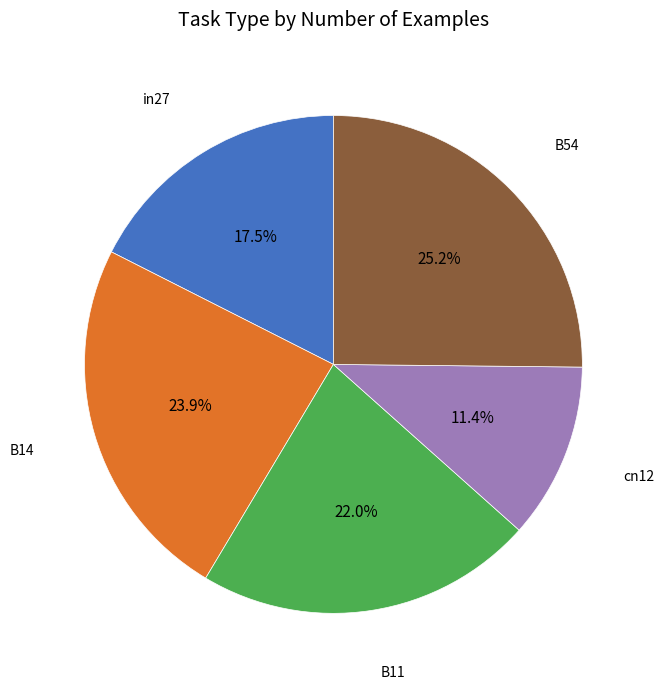

Count the number of slices in the pie.

5